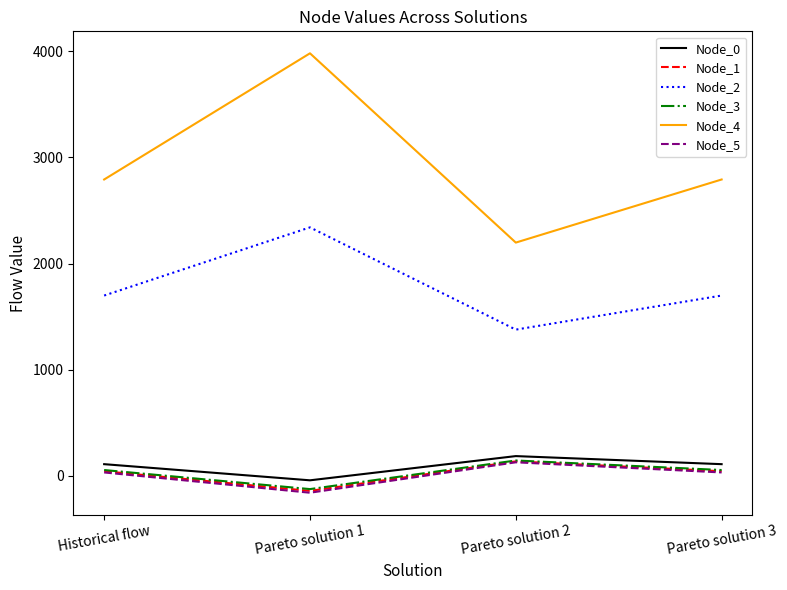

Reading left to right, transcribe all the data shown in this chart.

Node_0: Historical flow=108.7	Pareto solution 1=-43.5	Pareto solution 2=184.9	Pareto solution 3=108.7
Node_1: Historical flow=42.2	Pareto solution 1=-143.2	Pareto solution 2=135.0	Pareto solution 3=42.2
Node_2: Historical flow=1698.2	Pareto solution 1=2340.7	Pareto solution 2=1377.0	Pareto solution 3=1698.2
Node_3: Historical flow=53.6	Pareto solution 1=-126.3	Pareto solution 2=143.5	Pareto solution 3=53.6
Node_4: Historical flow=2792.0	Pareto solution 1=3981.4	Pareto solution 2=2197.3	Pareto solution 3=2792.0
Node_5: Historical flow=30.7	Pareto solution 1=-160.5	Pareto solution 2=126.3	Pareto solution 3=30.7